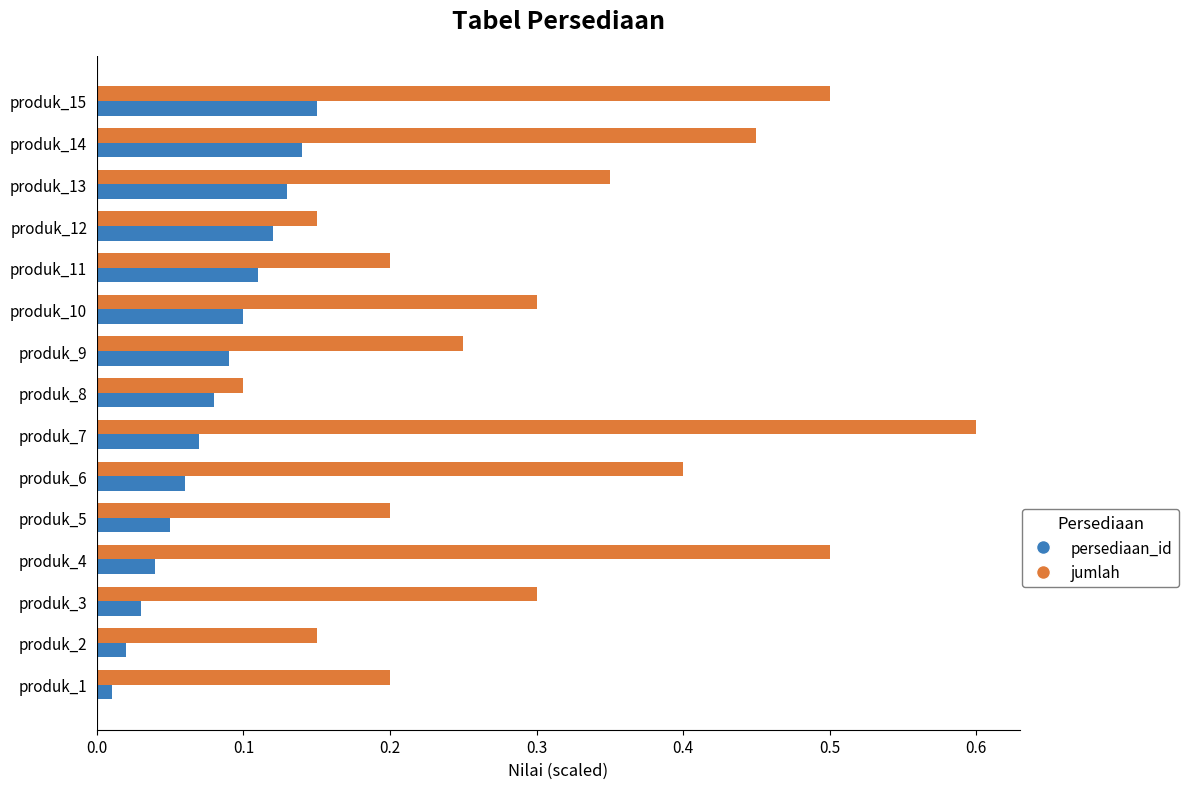

Count the number of categories in the chart.

15